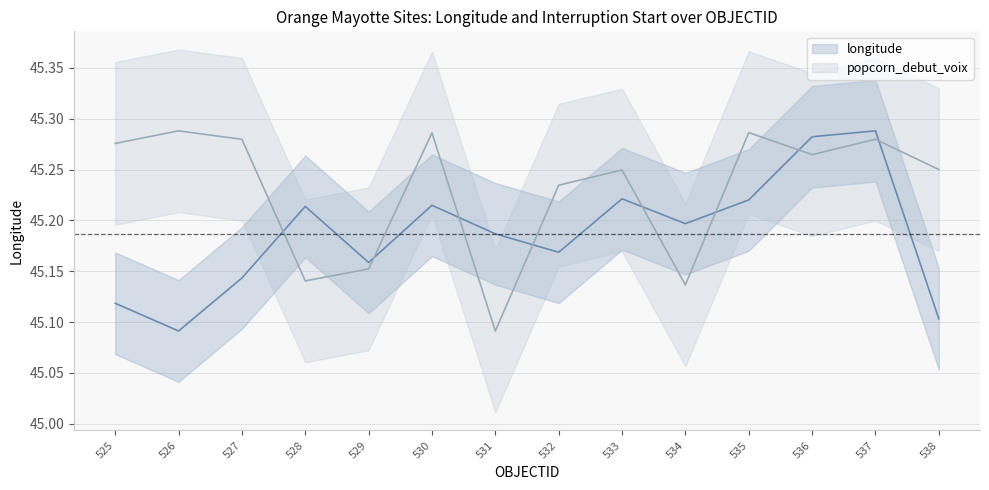

What is the total value across all series at 525?

90.4